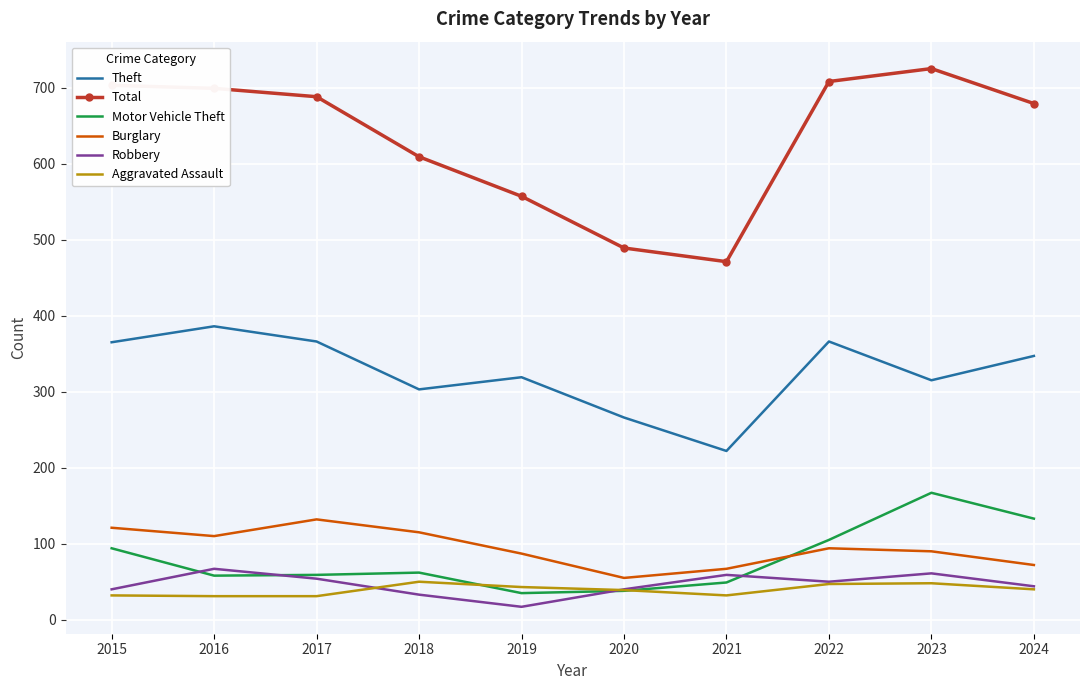

What is the highest value of the Aggravated Assault series?

50